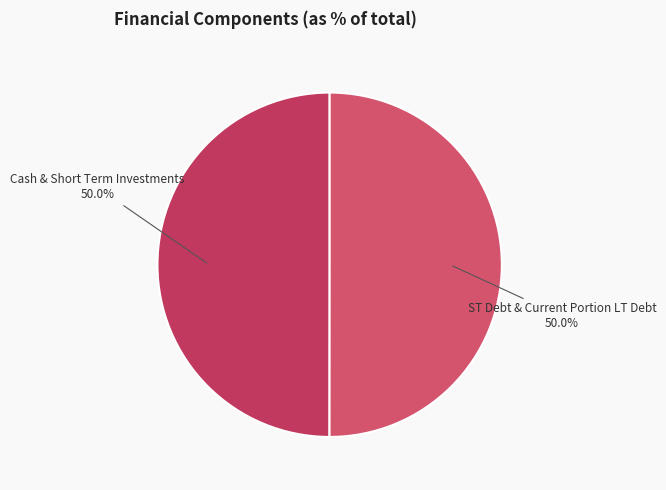

To the nearest percent, what percentage of the pie is ST Debt & Current Portion LT Debt?

50%